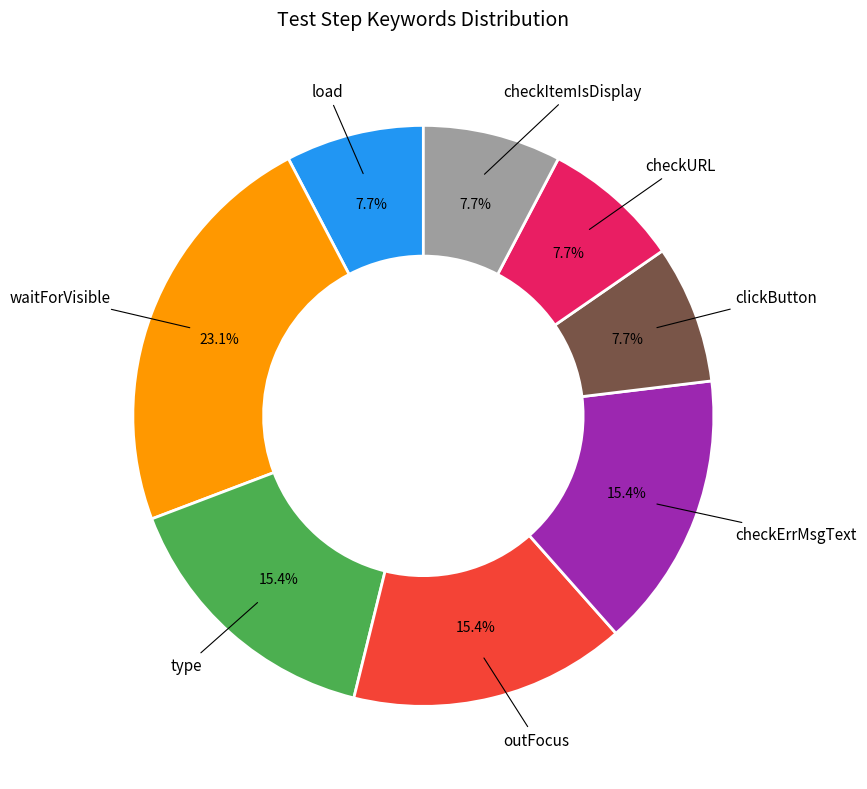

Which slice is the largest?

waitForVisible